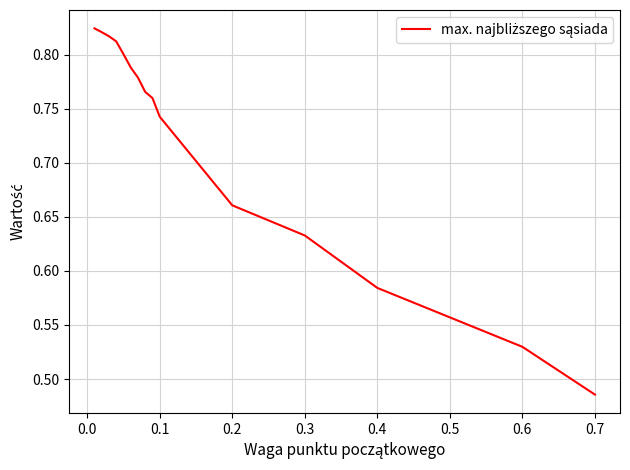

What is the difference between the maximum and minimum values?

0.3